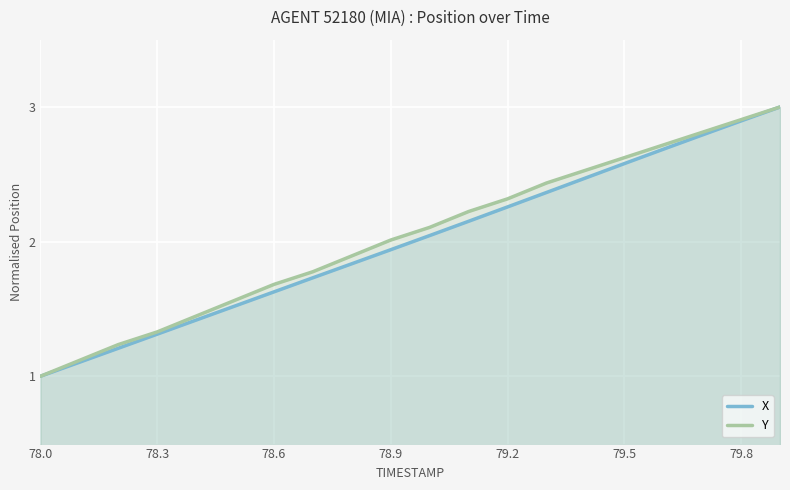

What is the total value across all series at 78.6?

3.3